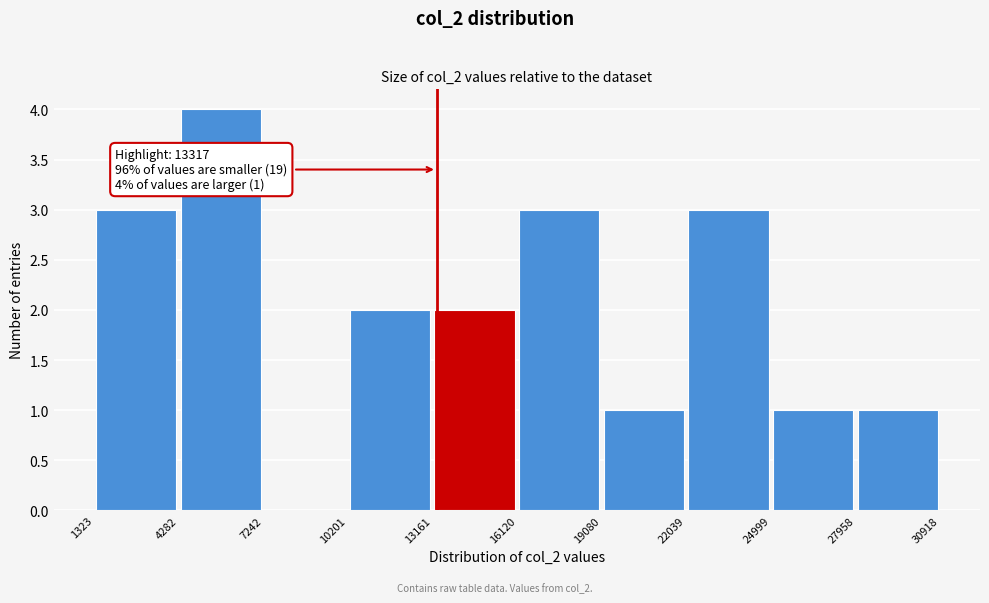

Which range on the x-axis has the tallest bar?

4282 to 7242